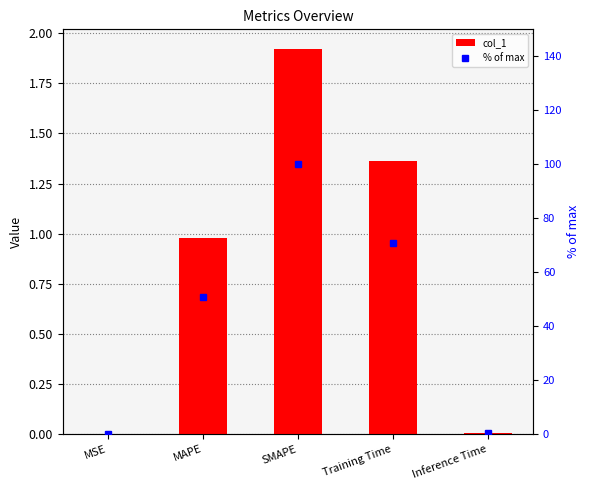

What is the difference between the col_1 values at Training Time and Inference Time?

1.4